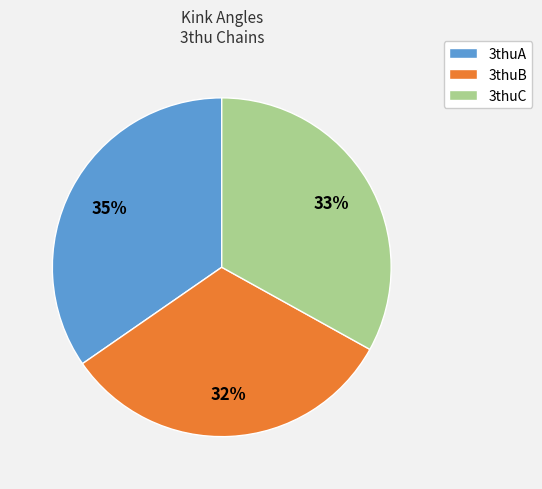

How many segments does this pie chart have?

3